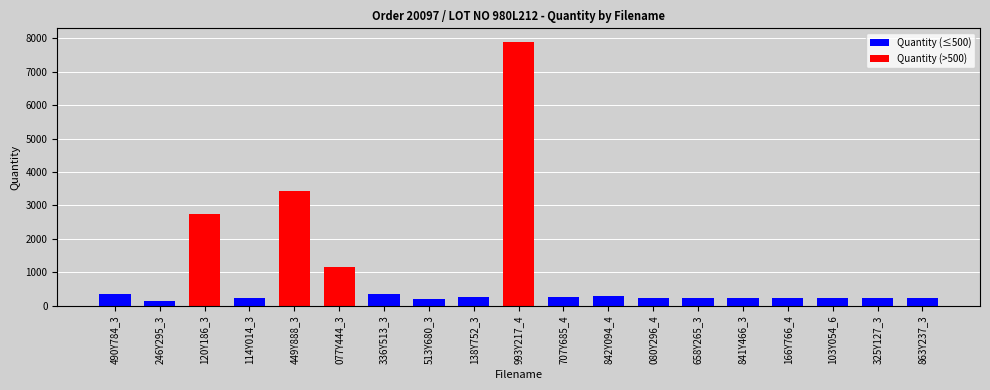

What is the approximate value at 658Y265_3, to the nearest 100?

200